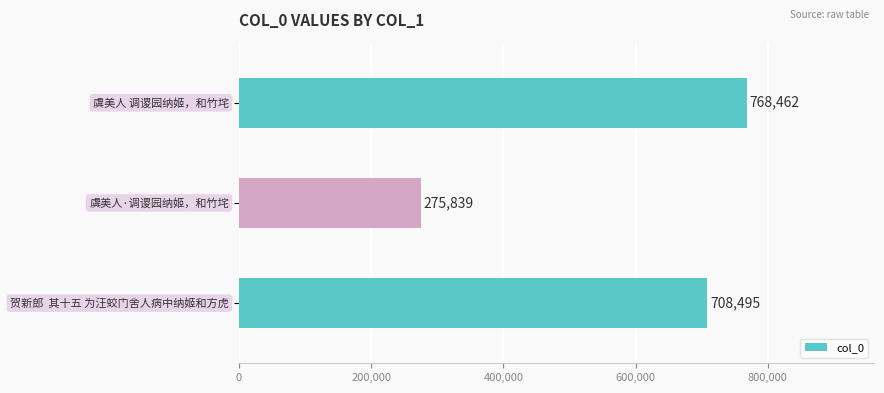

What is the value of the 3rd bar from the top?

708495